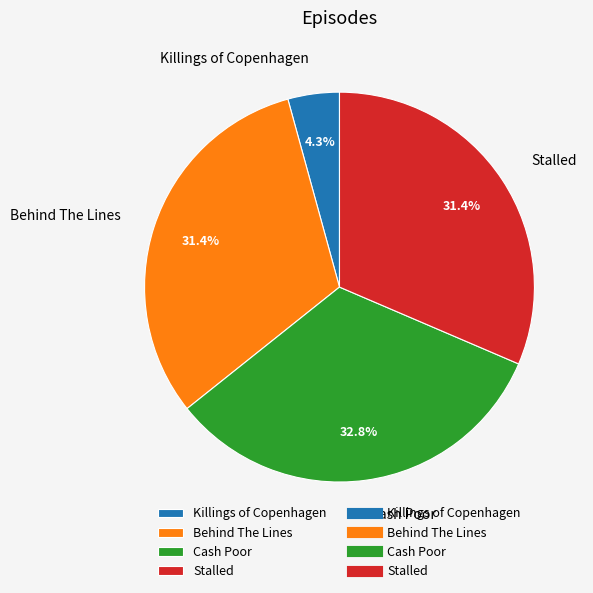

Approximately how many times larger is the value at Stalled compared to Behind The Lines?

1.0